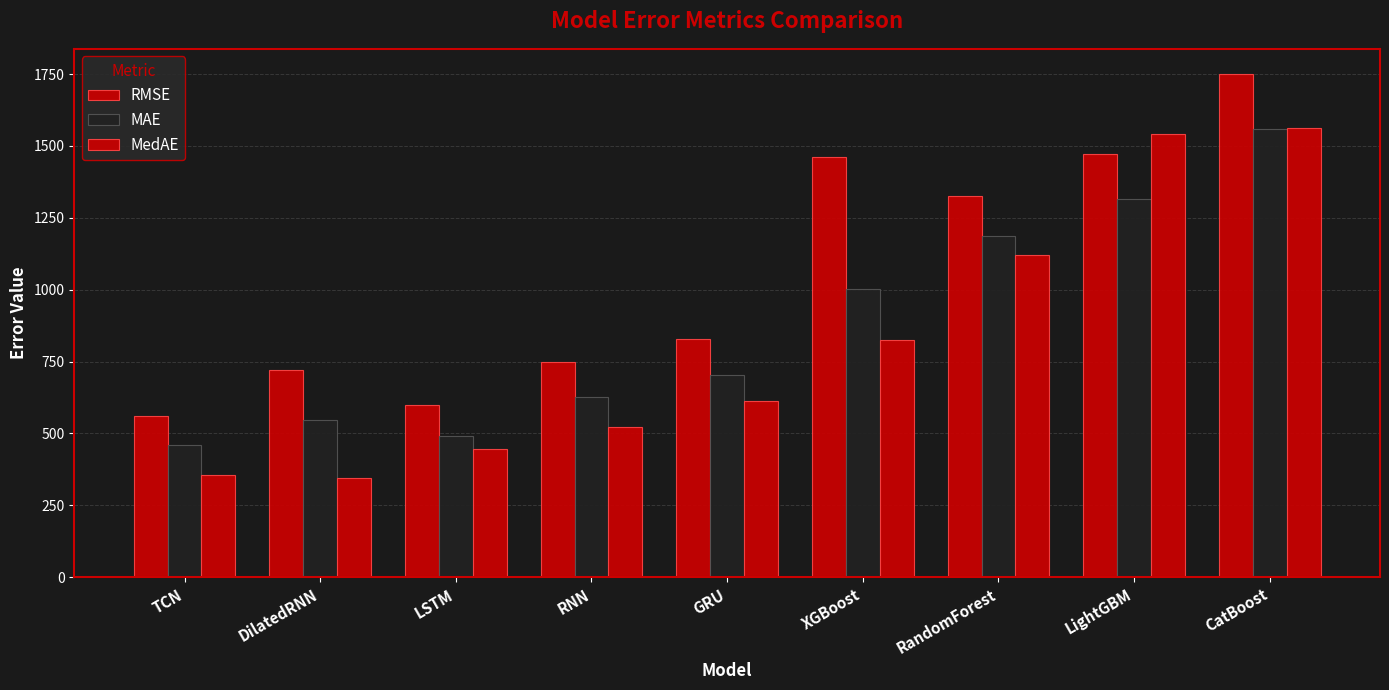

List the labels in order of MAE value, smallest first.

TCN, LSTM, DilatedRNN, RNN, GRU, XGBoost, RandomForest, LightGBM, CatBoost